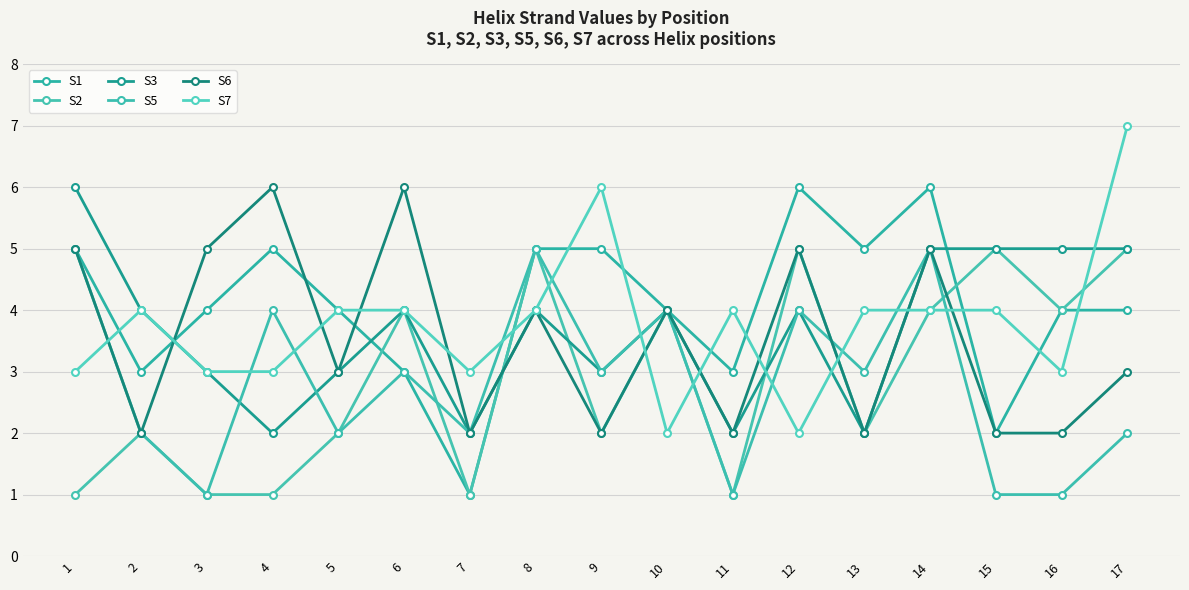

The S3 series shows 7 at 12. True or false?

False